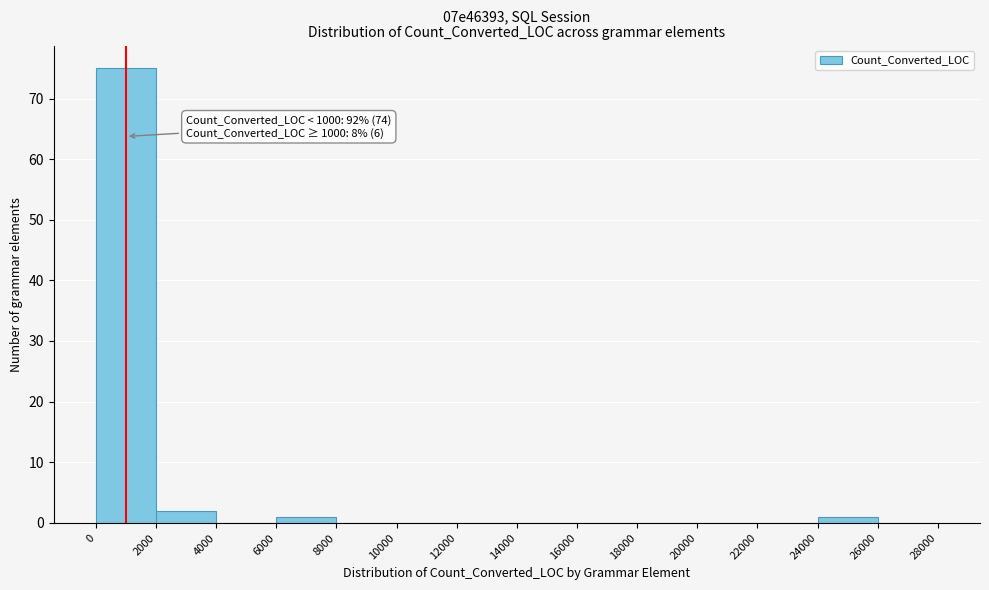

Which range on the x-axis has the tallest bar?

0 to 2000